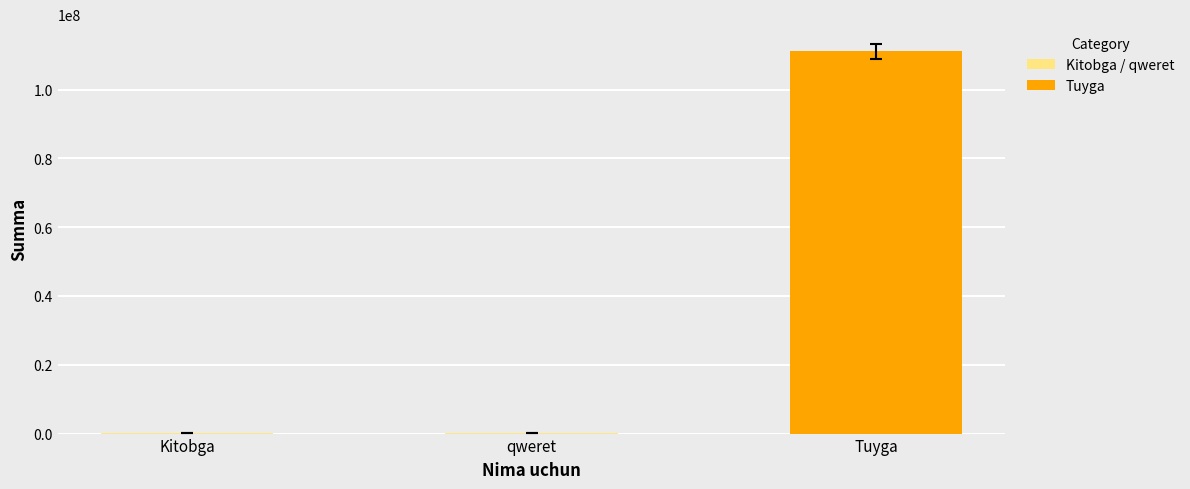

What is the ratio of the value at qweret to the value at Kitobga?

1.0